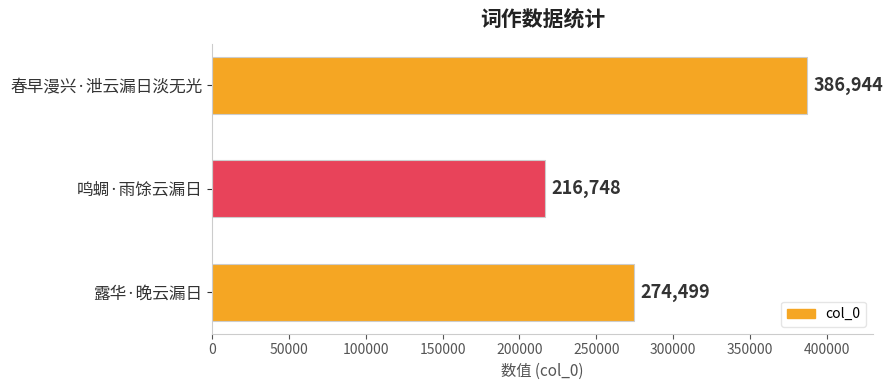

True or false: the data shows 274499 at 露华·晚云漏日.

True